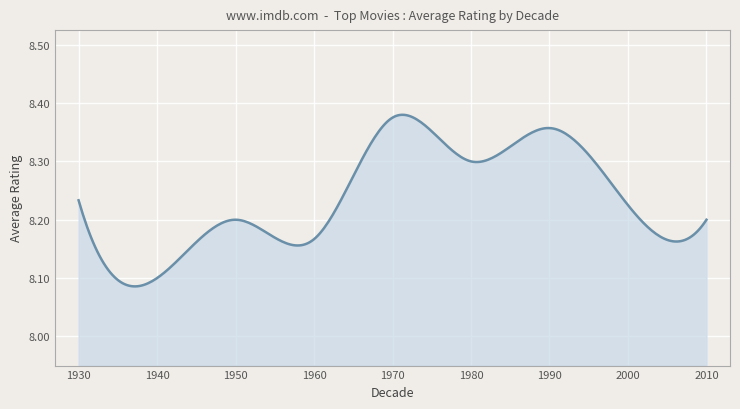

What is the difference between the maximum and minimum values?

0.3